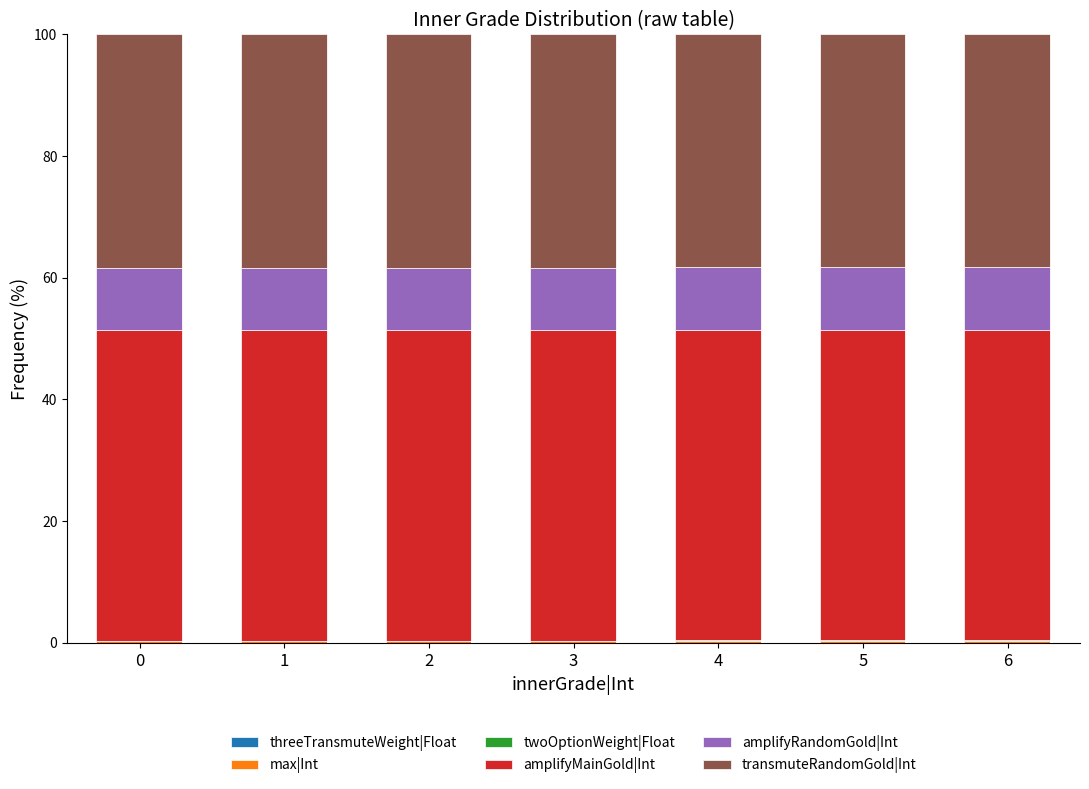

What is the total value across all series at 1?

100.0